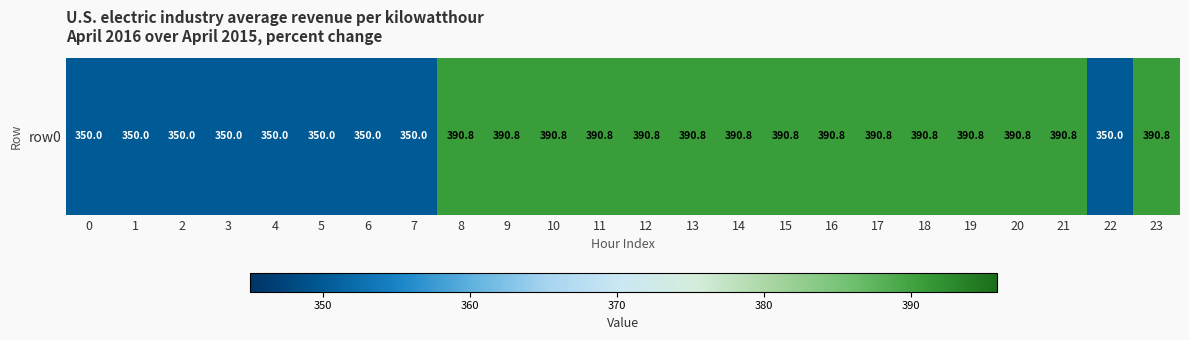

Is it true that the value at 23 is 390.8?

True